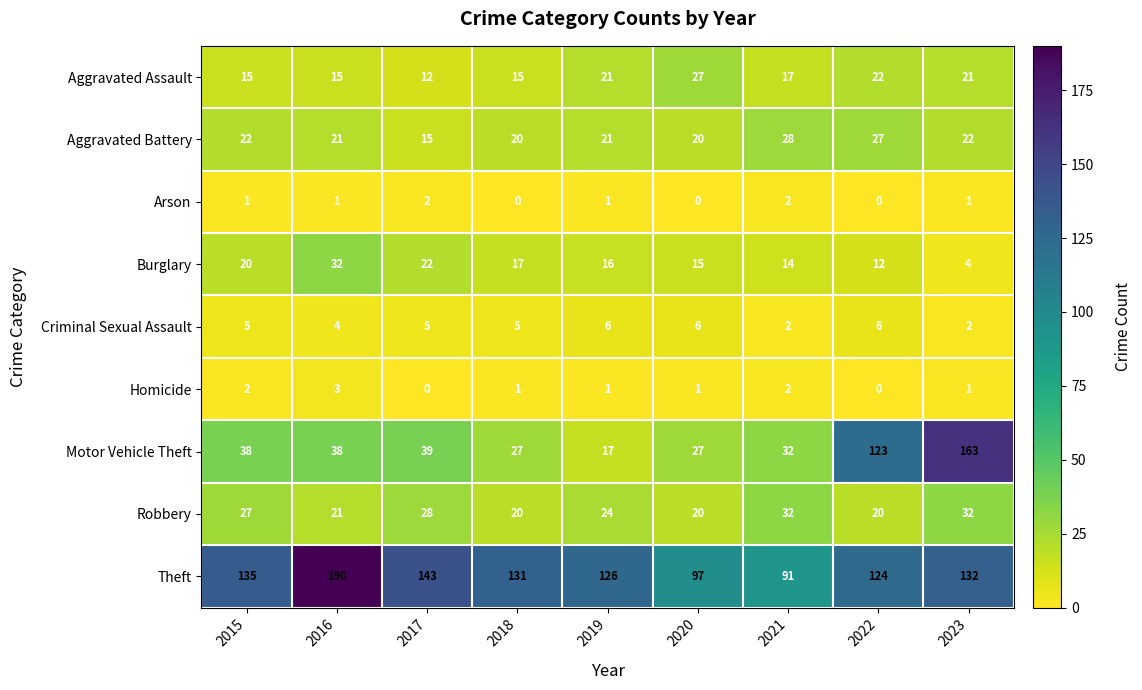

The Burglary series shows 19 at 2022. True or false?

False